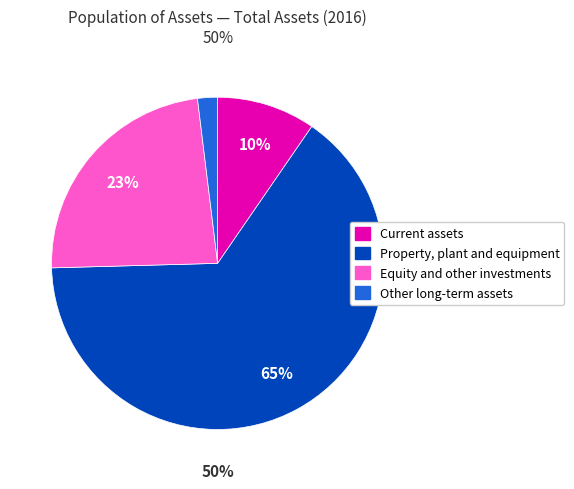

True or false: Current assets accounts for 19% of the total.

False